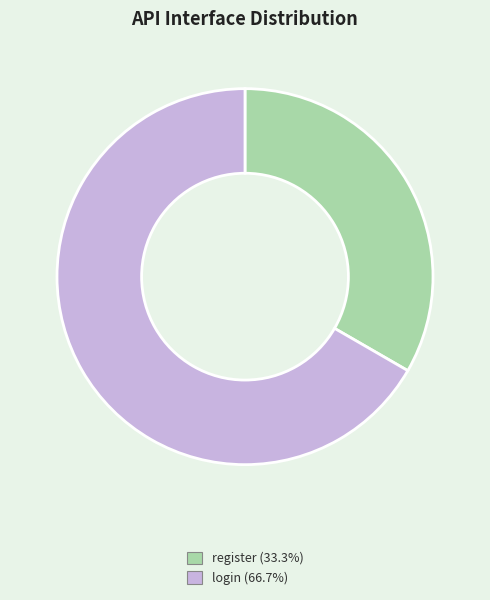

Approximately how many times larger is the value at login (66.7%) compared to register (33.3%)?

2.0